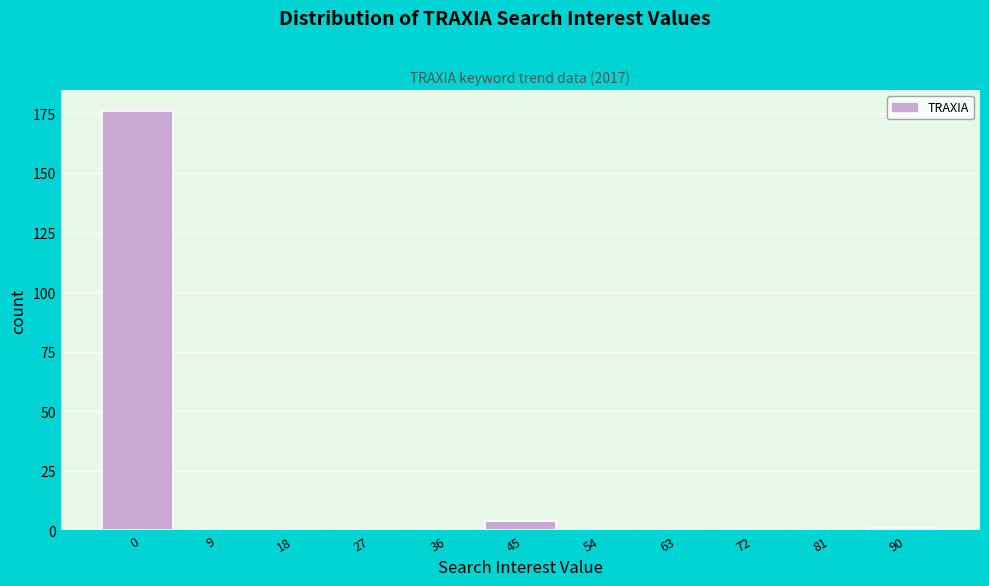

Reading left to right, what are all the values shown in this chart?

0=176	9=0	18=0	27=0	36=0	45=4	54=0	63=0	72=0	81=0	90=1